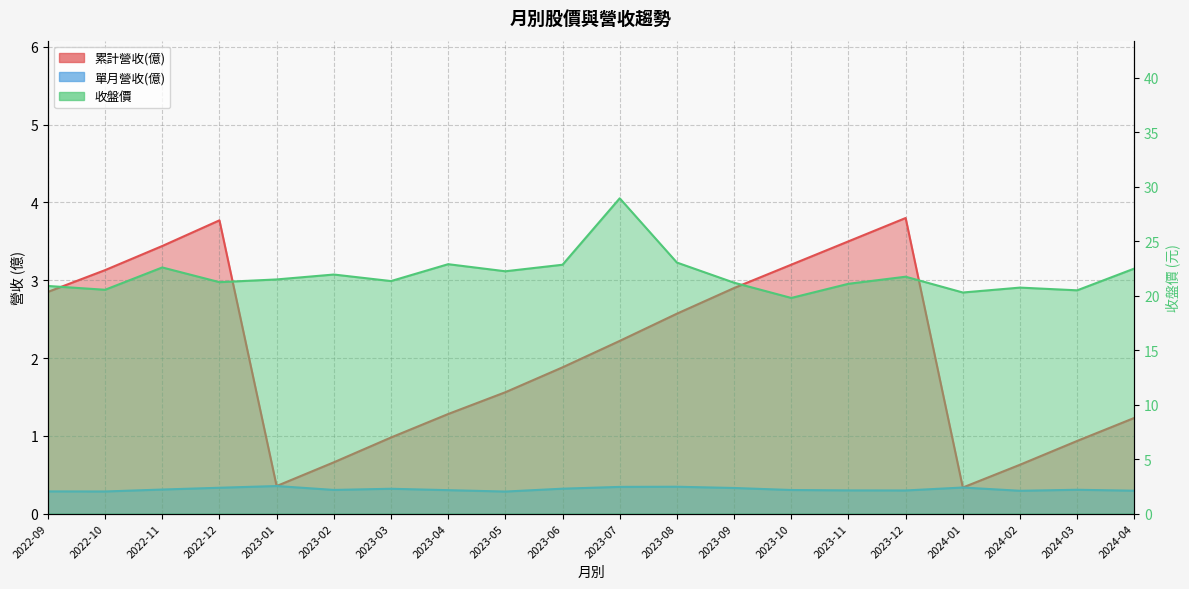

How many points are lower than both their immediate neighbors (excluding endpoints)?

7